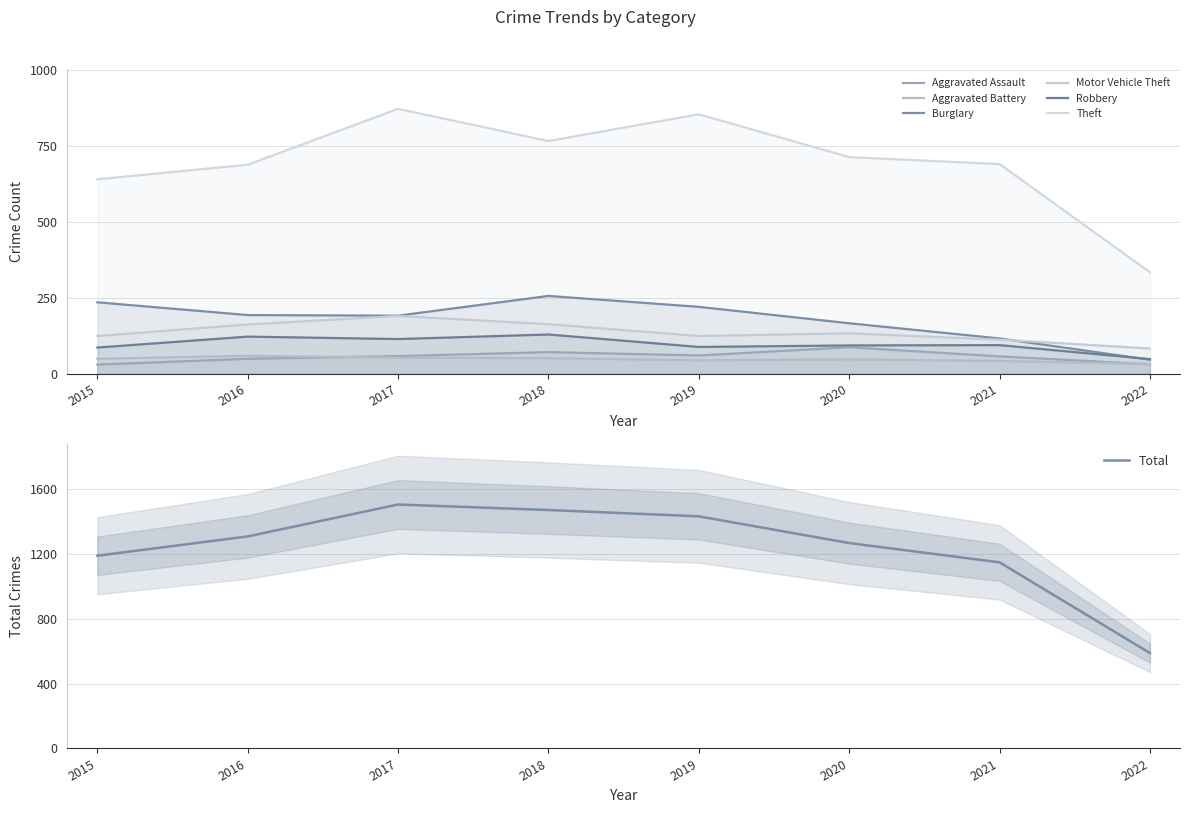

At which category does Theft reach its first local valley?

2018